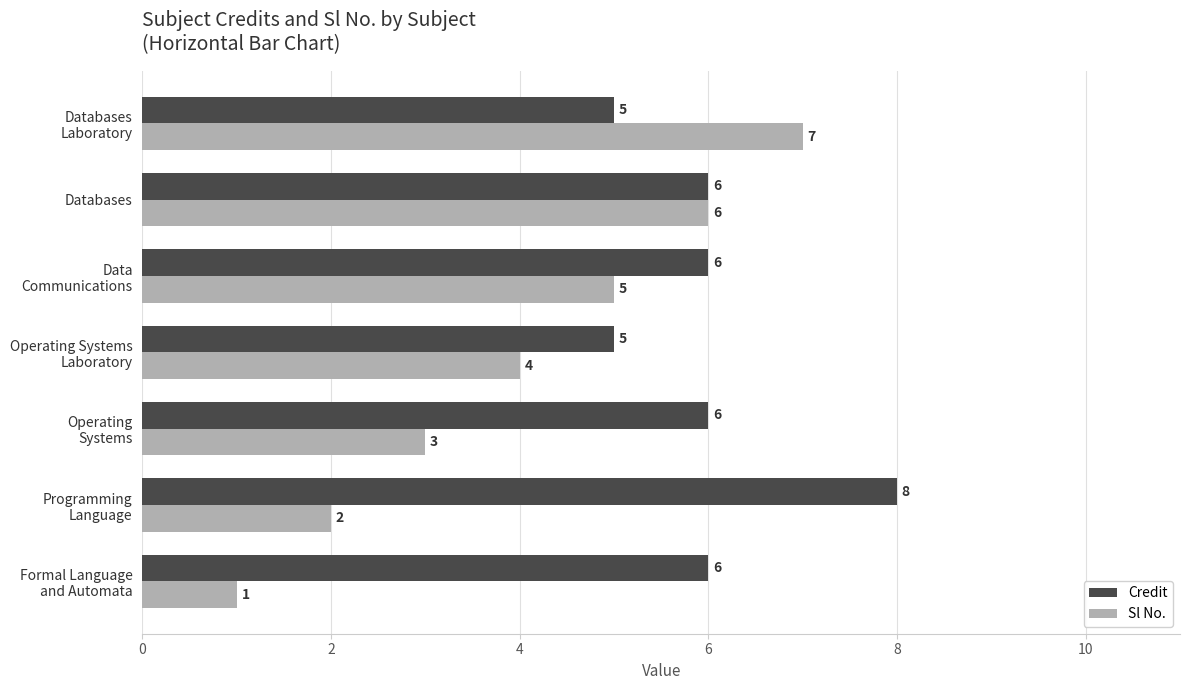

Which series has the widest spread of values?

Sl No.